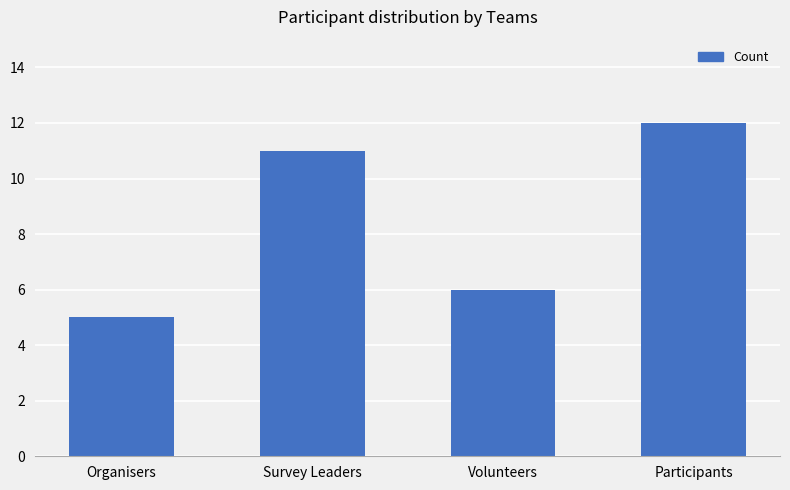

Which label corresponds to the smallest value in the chart?

Organisers